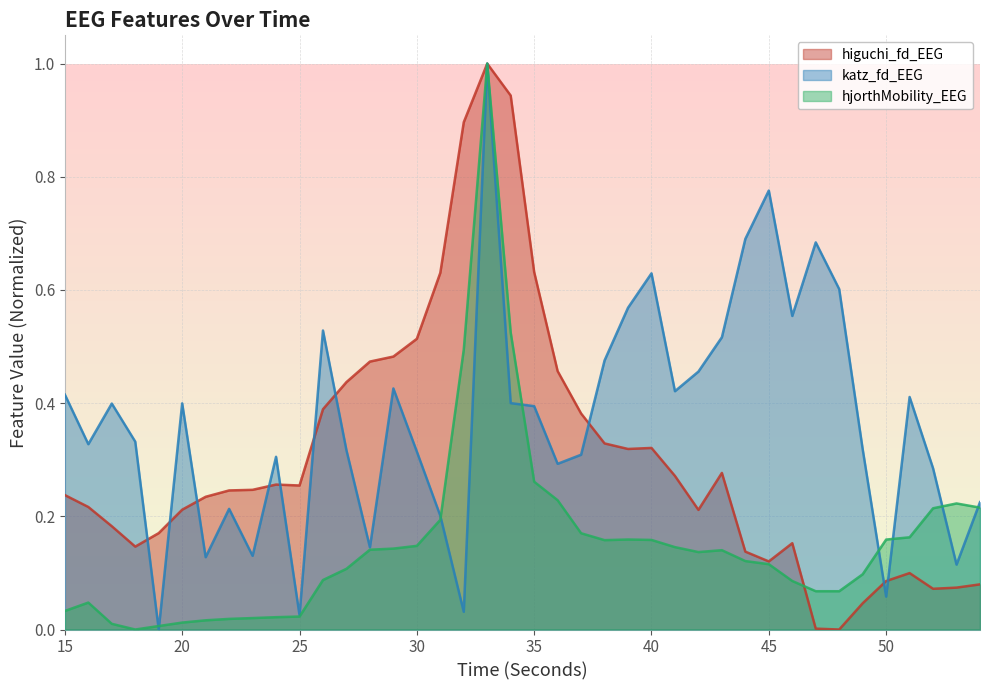

Where is the first local minimum for katz_fd_EEG?

16